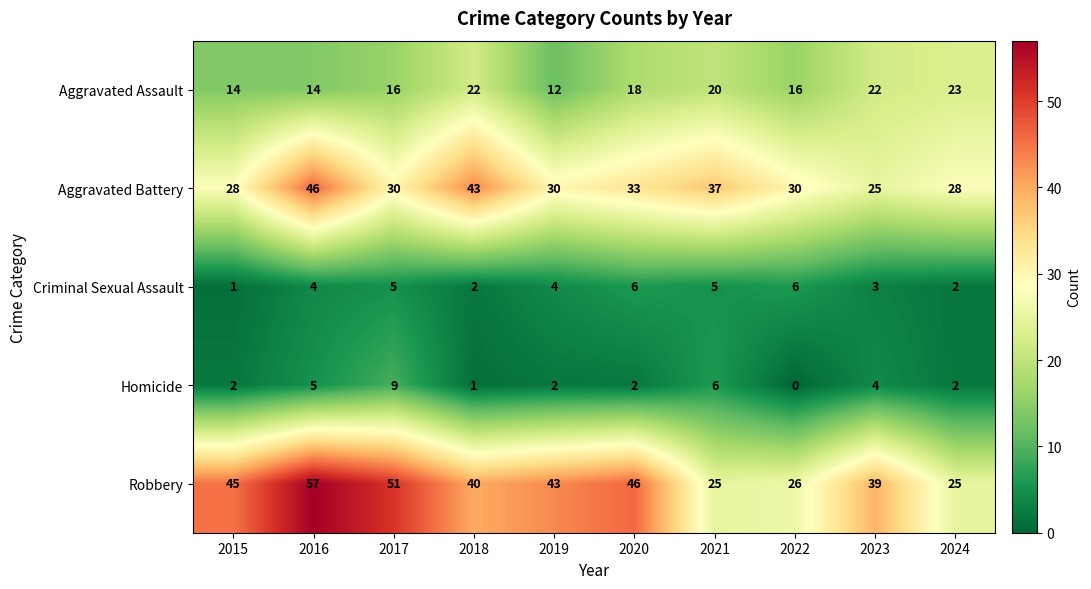

How many series are shown in this chart?

5